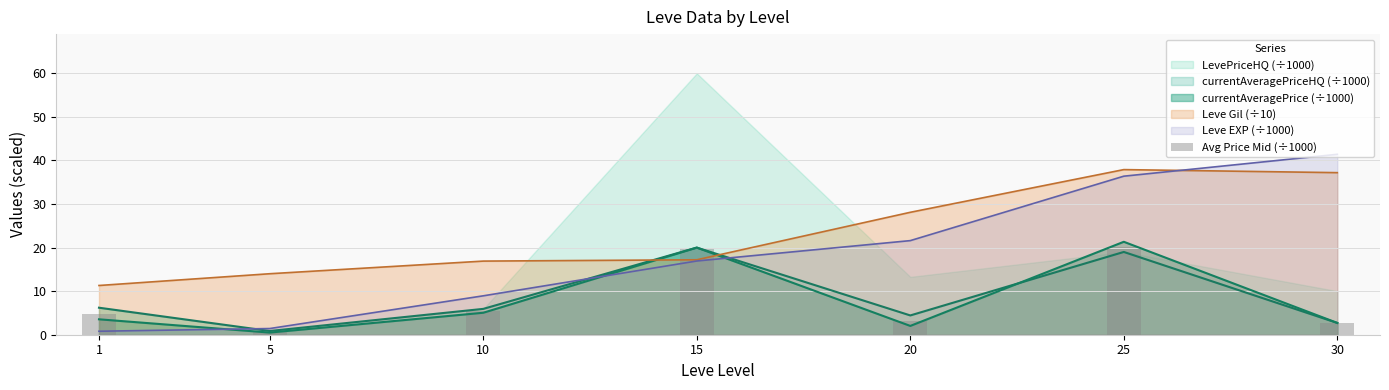

What is the minimum value shown in the chart?

0.7